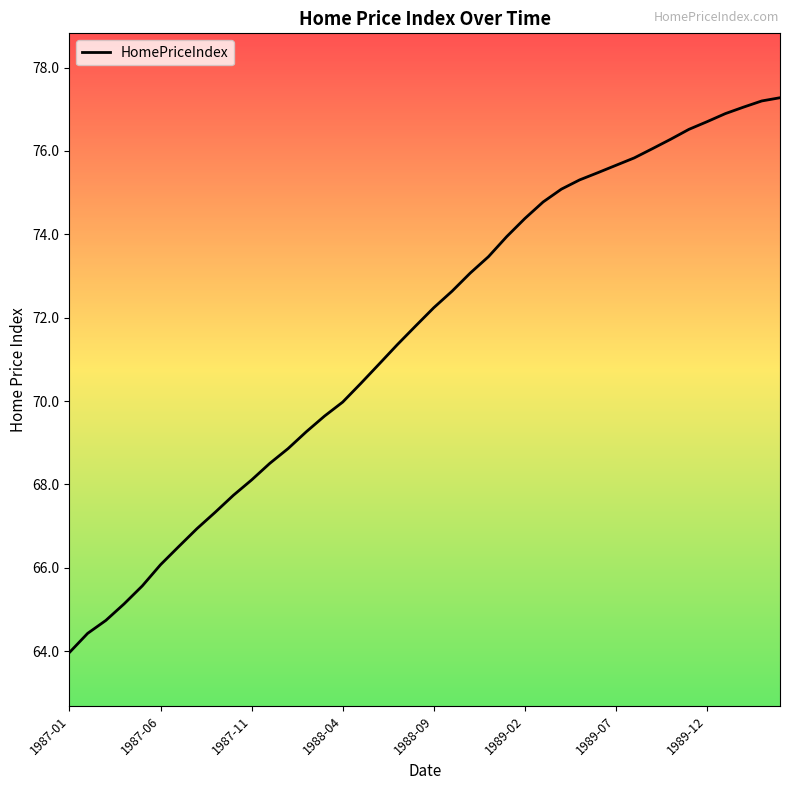

What is the minimum value shown in the chart?

64.0